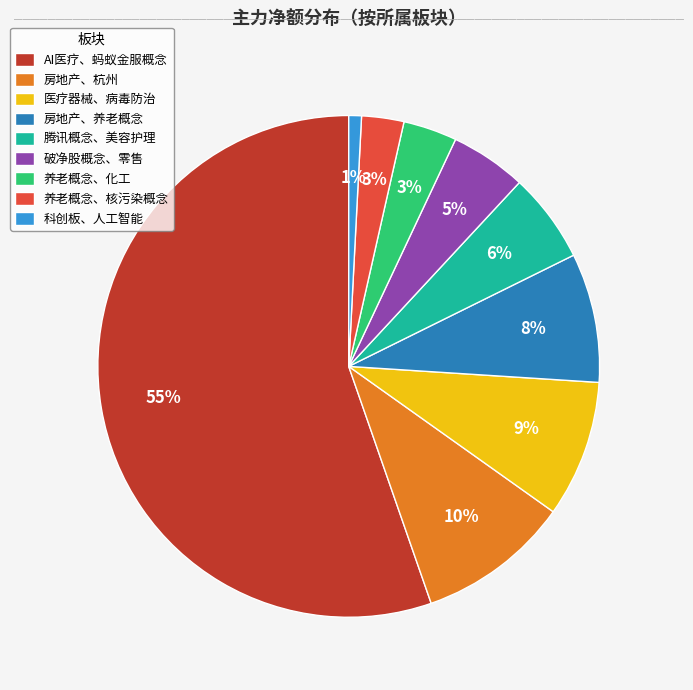

Which has a higher value, 科创板、人工智能 or 医疗器械、病毒防治?

医疗器械、病毒防治